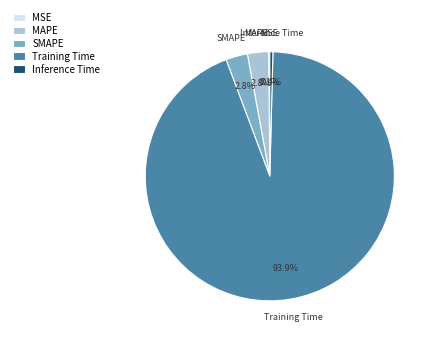

Which has a higher value, SMAPE or Training Time?

Training Time